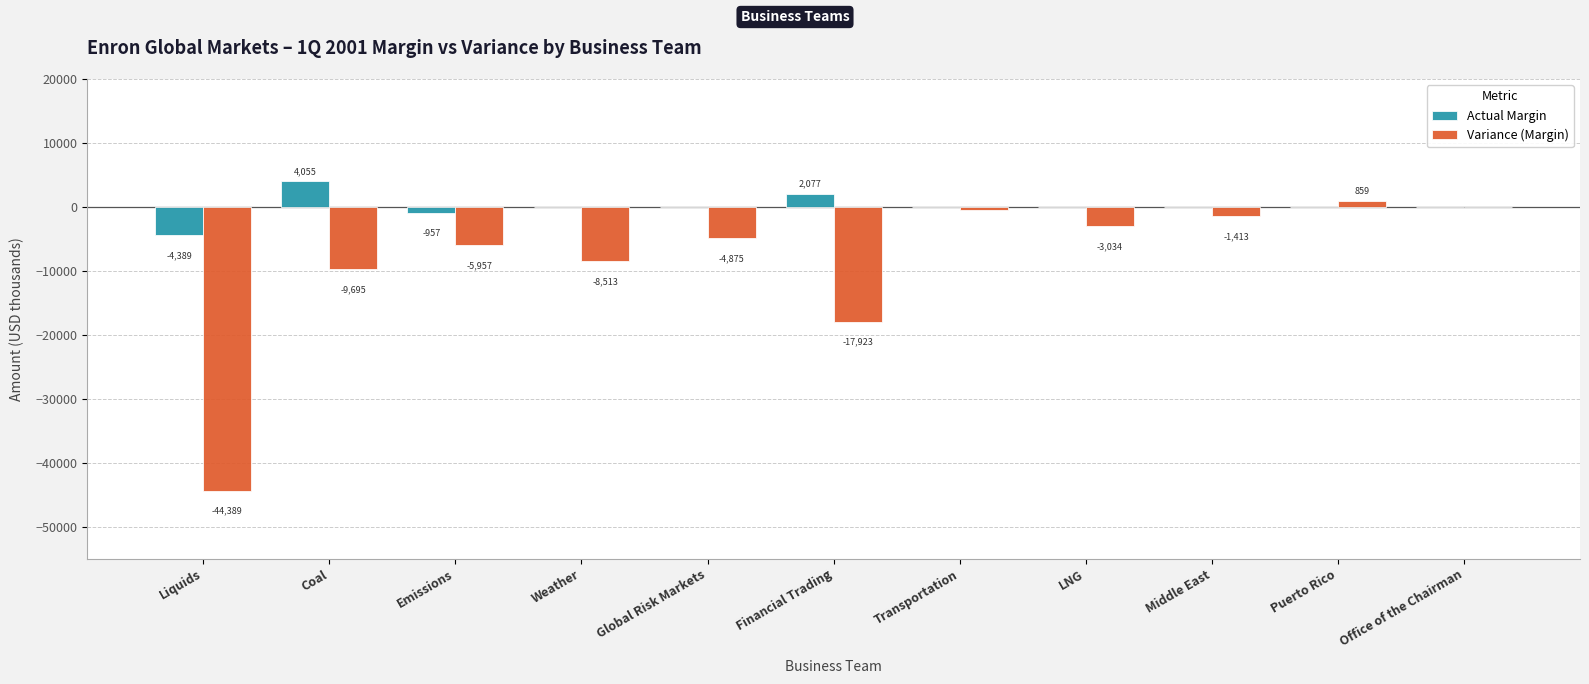

Is it true that Variance (Margin) equals -17923.0 at Financial Trading?

True